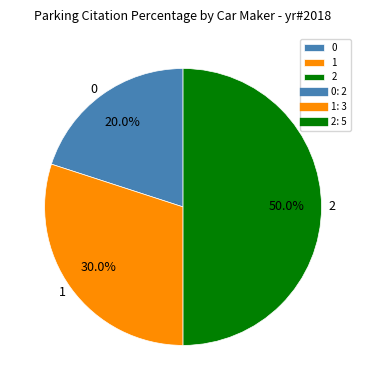

To the nearest percent, what percentage of the pie is 0?

20%